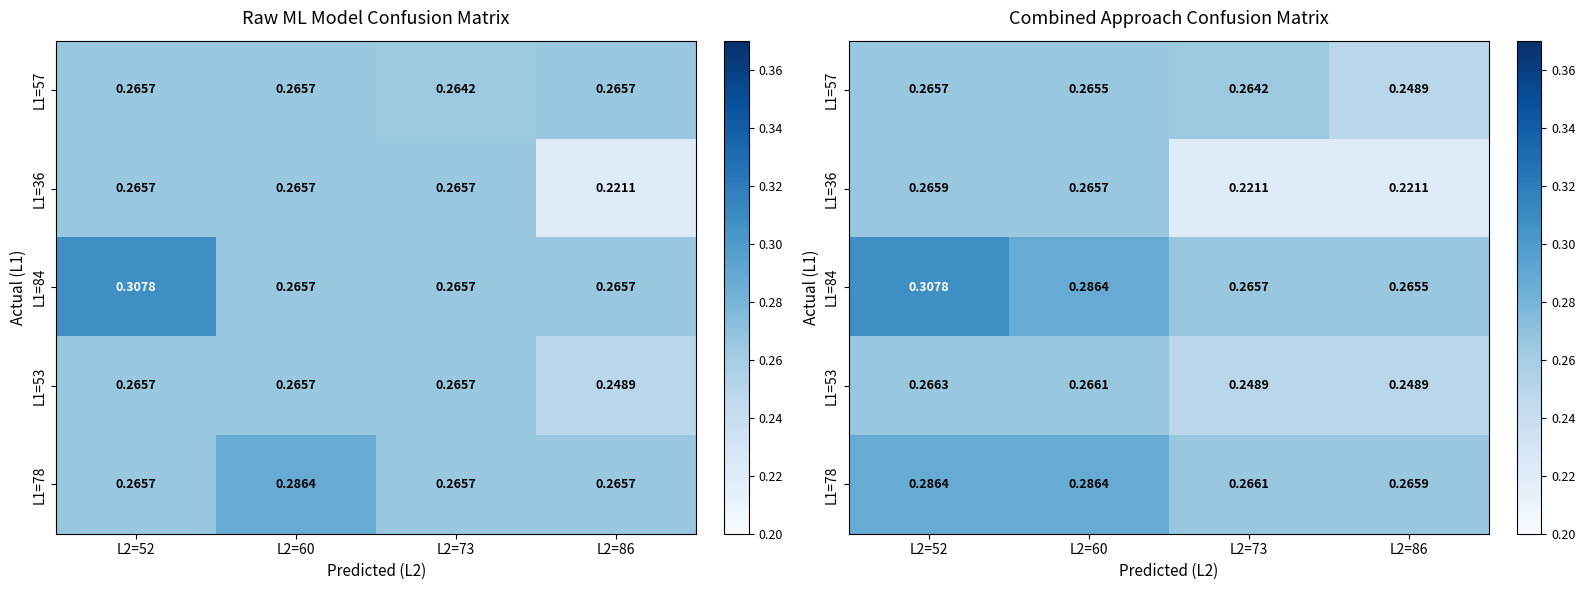

Which series has the widest spread of values?

L1=36